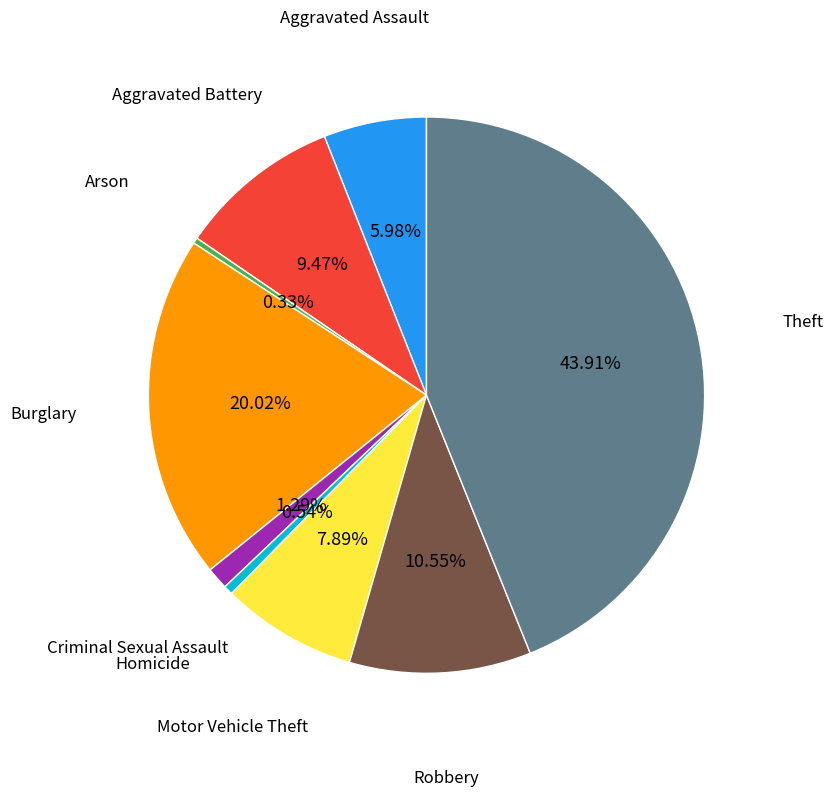

Does any single category account for the majority?

No